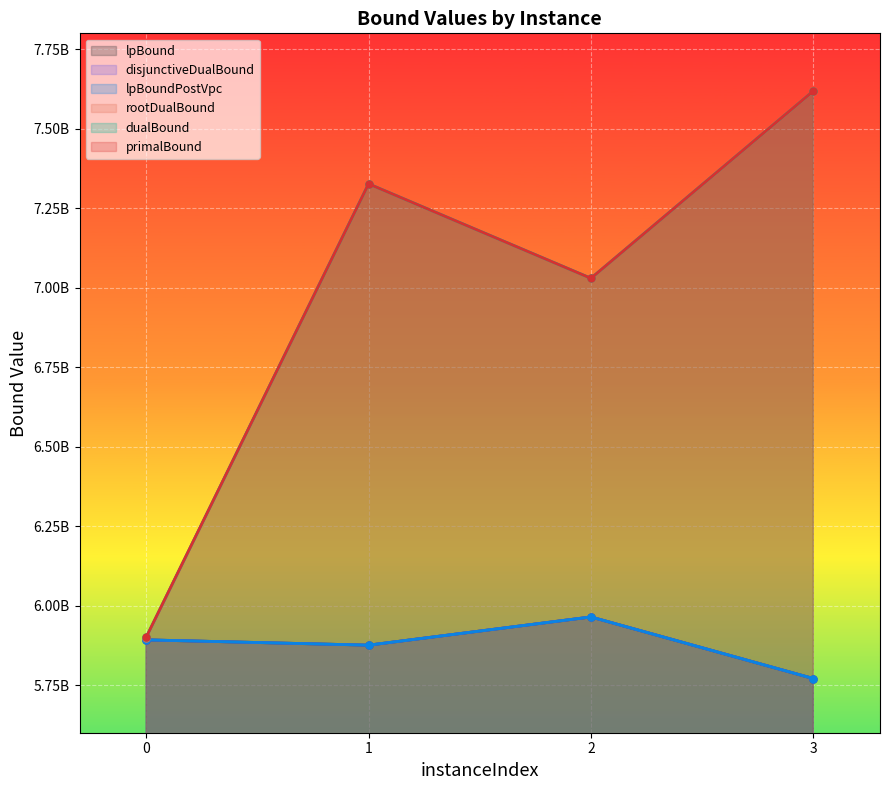

Where is lpBound nearest to the value 5867329590?

1